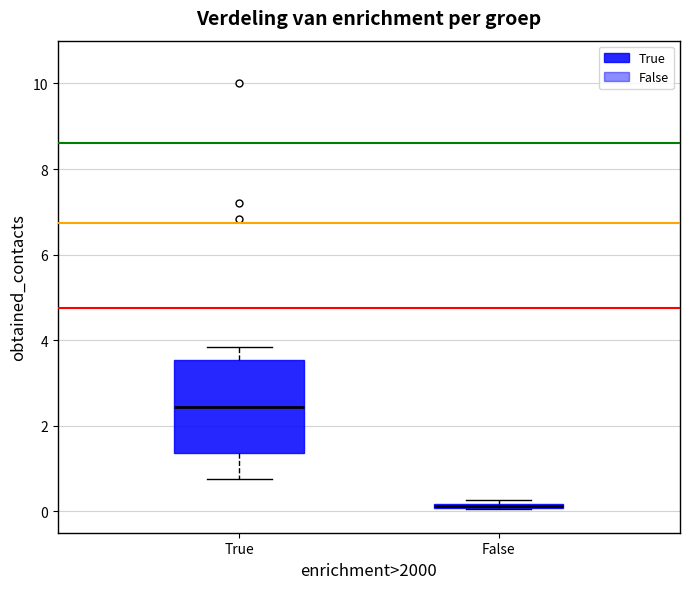

Where does the lower whisker of the box for True end on the y-axis? The values are not printed on the chart, so give them approximately, as read against the axis.

0.8